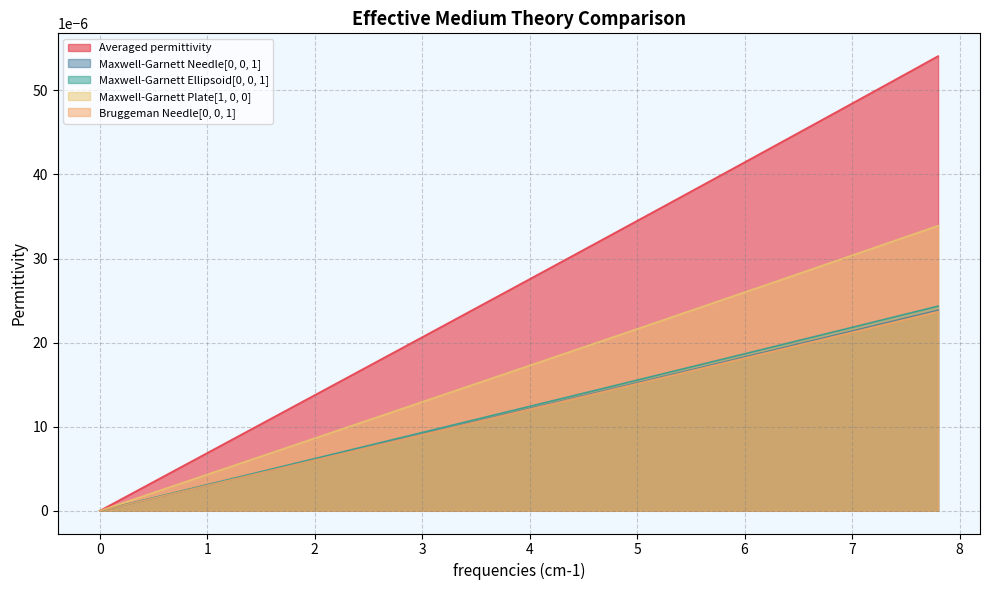

How many lines are shown in the chart?

5